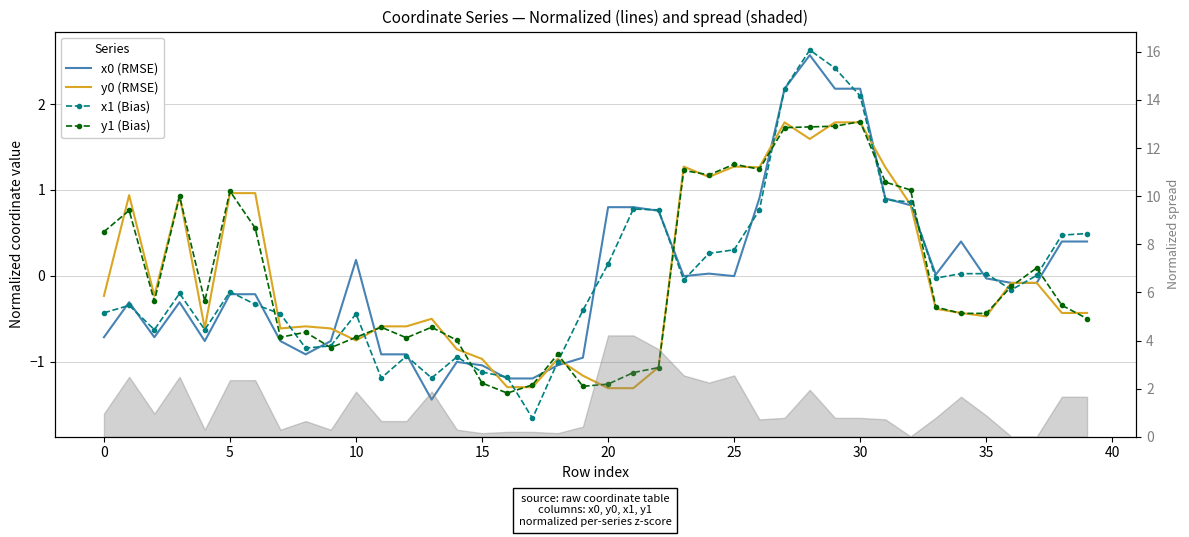

True or false: x1 (Bias) has more than 2 interior local peaks.

True